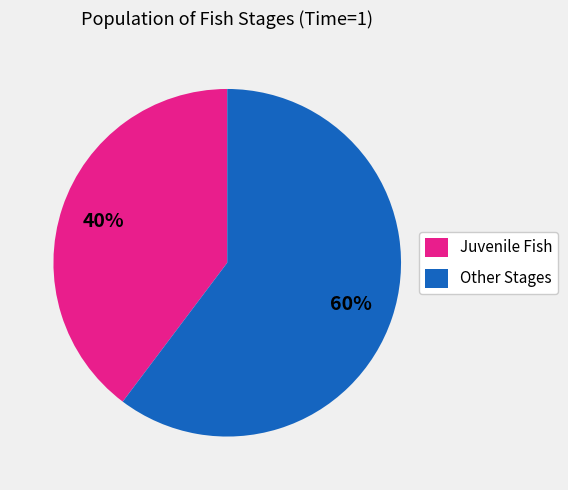

Which slice is the smallest?

Juvenile Fish